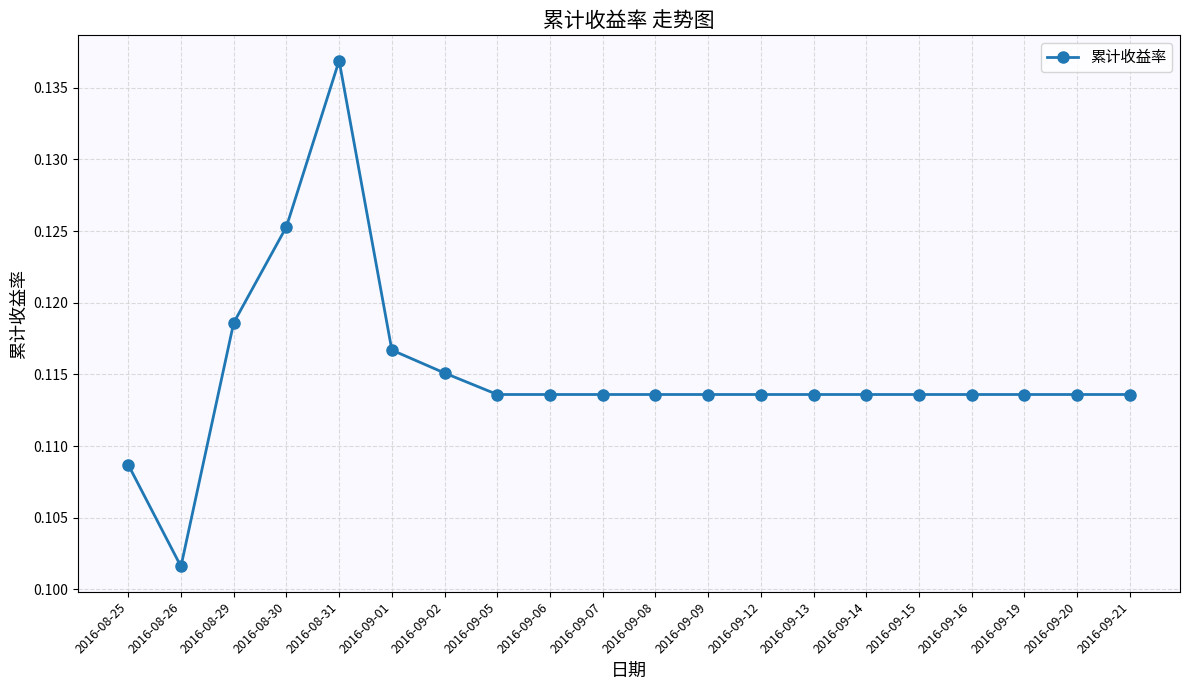

At which category does the data reach its first local valley?

2016-08-26